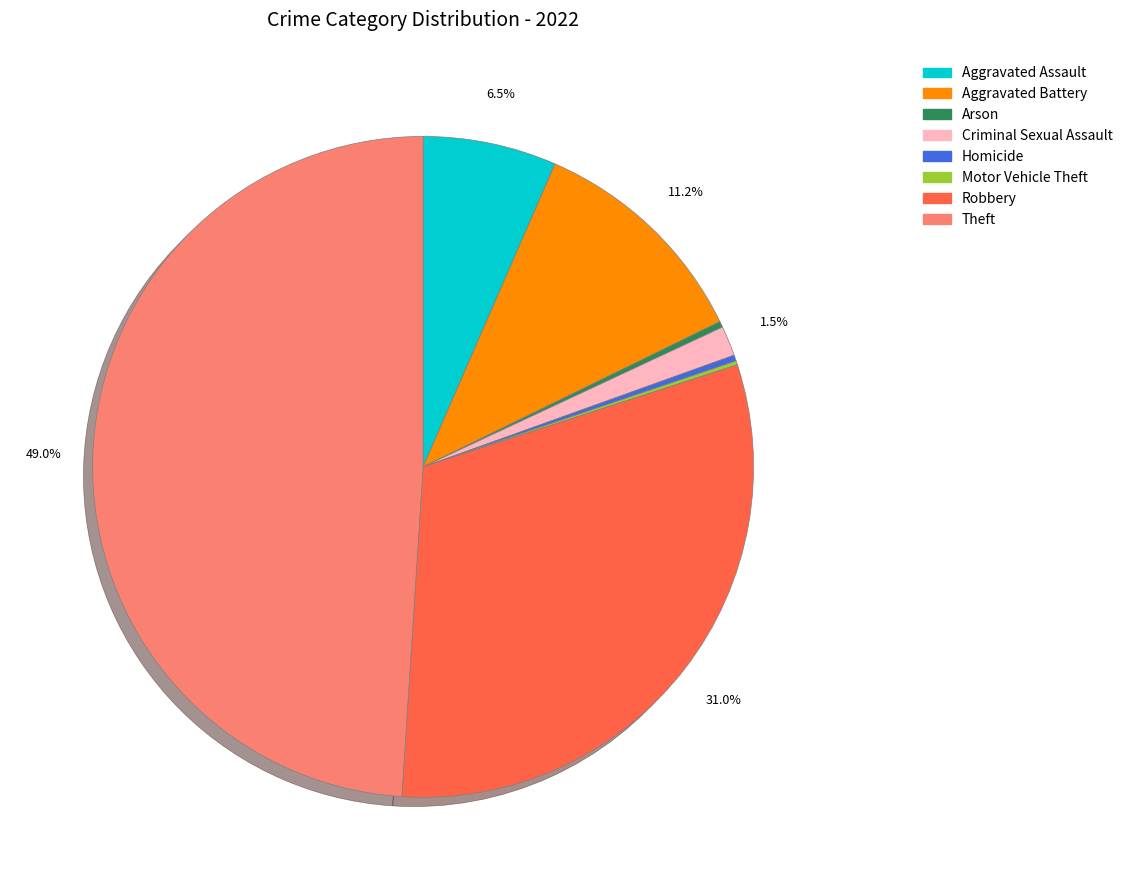

Which has a higher value, Criminal Sexual Assault or Theft?

Theft